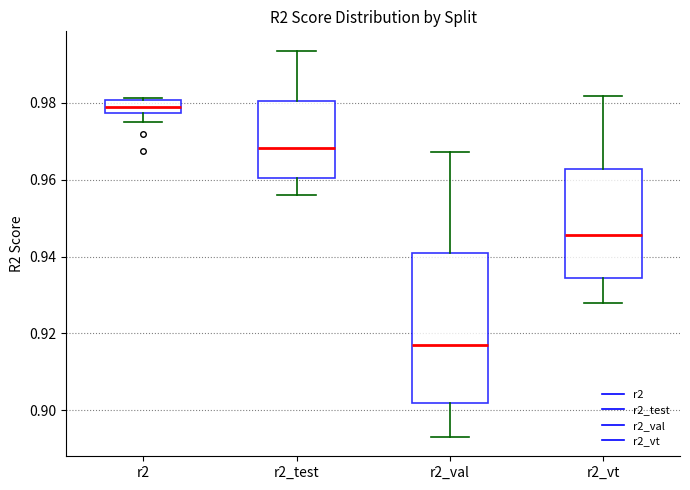

Where does the median line of the box for r2_test sit on the y-axis? The values are not printed on the chart, so give them approximately, as read against the axis.

0.968